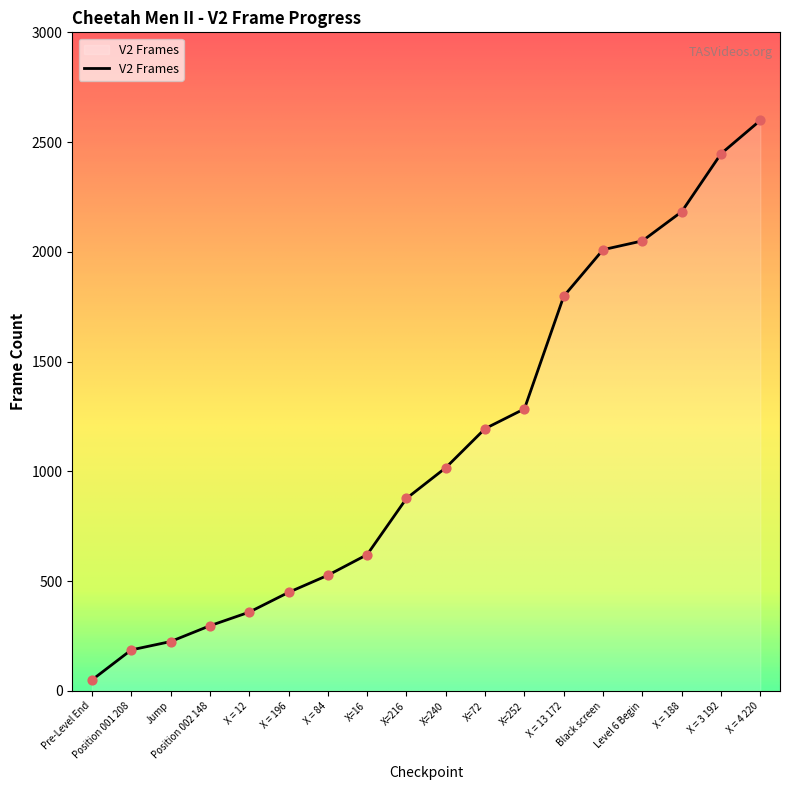

Between X=16 and X = 12, which is larger?

X=16